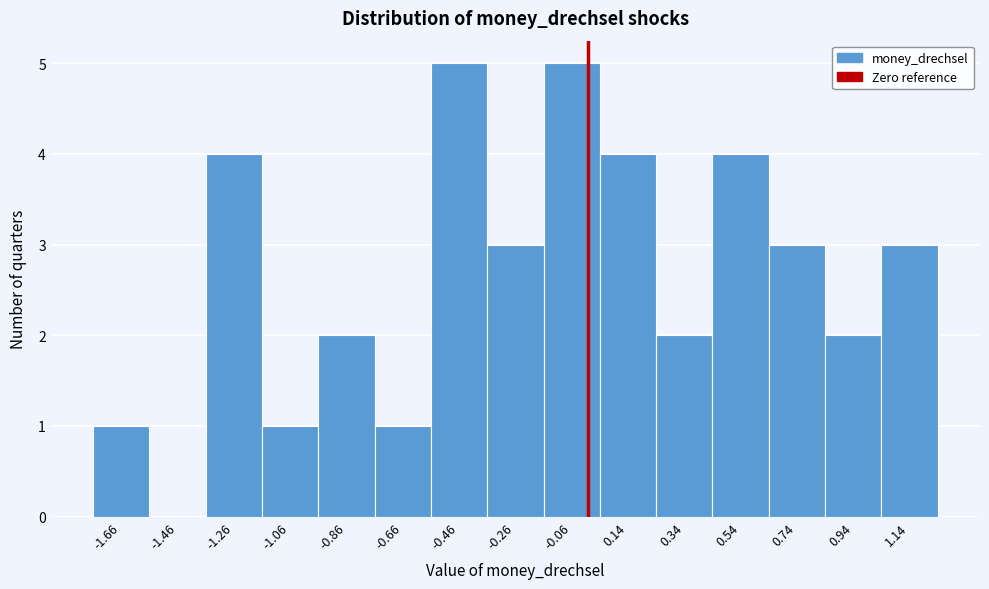

Reading left to right, transcribe this chart: for each bar, give the range it covers on the x-axis and its height. Neither the bar edges nor the heights are printed on the chart, so give them approximately, as read against the axes.

-1.76 to -1.56: 1
-1.56 to -1.36: 0
-1.36 to -1.16: 4
-1.16 to -0.96: 1
-0.96 to -0.76: 2
-0.76 to -0.56: 1
-0.56 to -0.36: 5
-0.36 to -0.16: 3
-0.16 to 0.04: 5
0.04 to 0.24: 4
0.24 to 0.44: 2
0.44 to 0.64: 4
0.64 to 0.84: 3
0.84 to 1.04: 2
1.04 to 1.24: 3